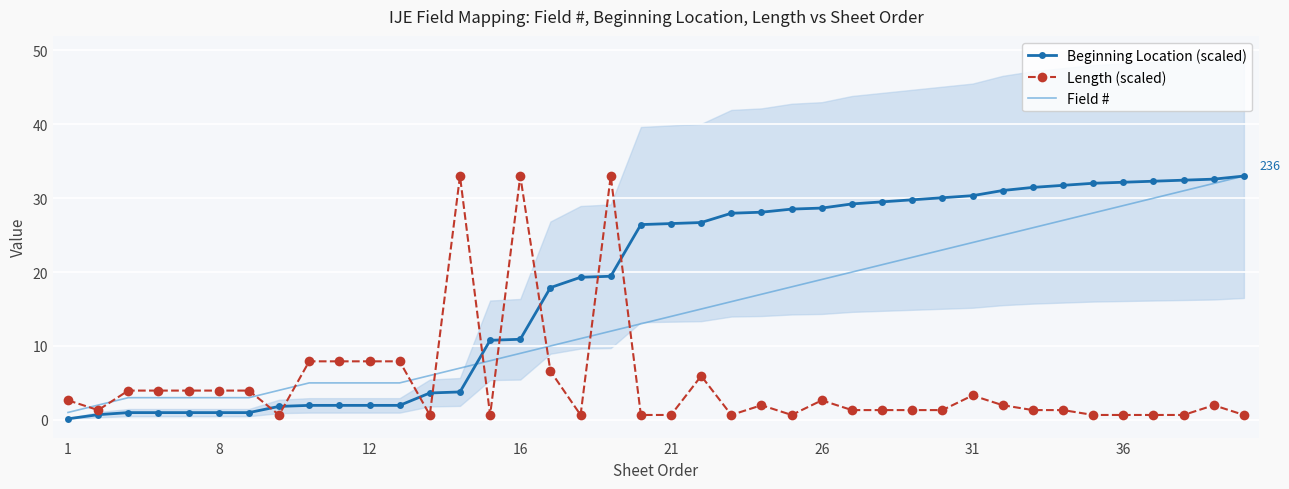

True or false: Field # has more than 1 points higher than both neighbors.

False